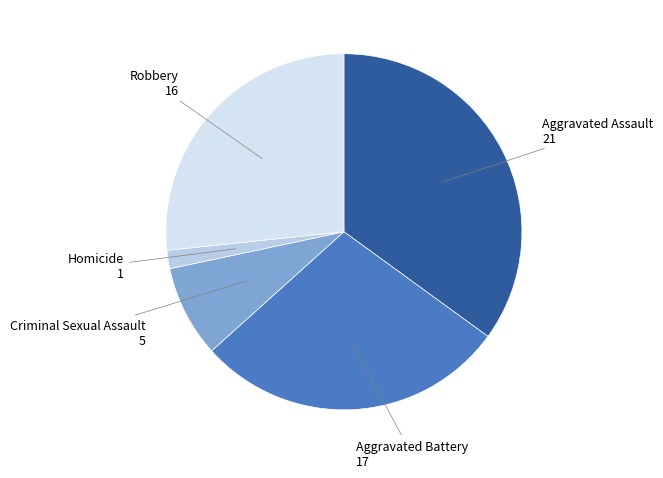

Which category has the smallest portion of the pie?

Homicide